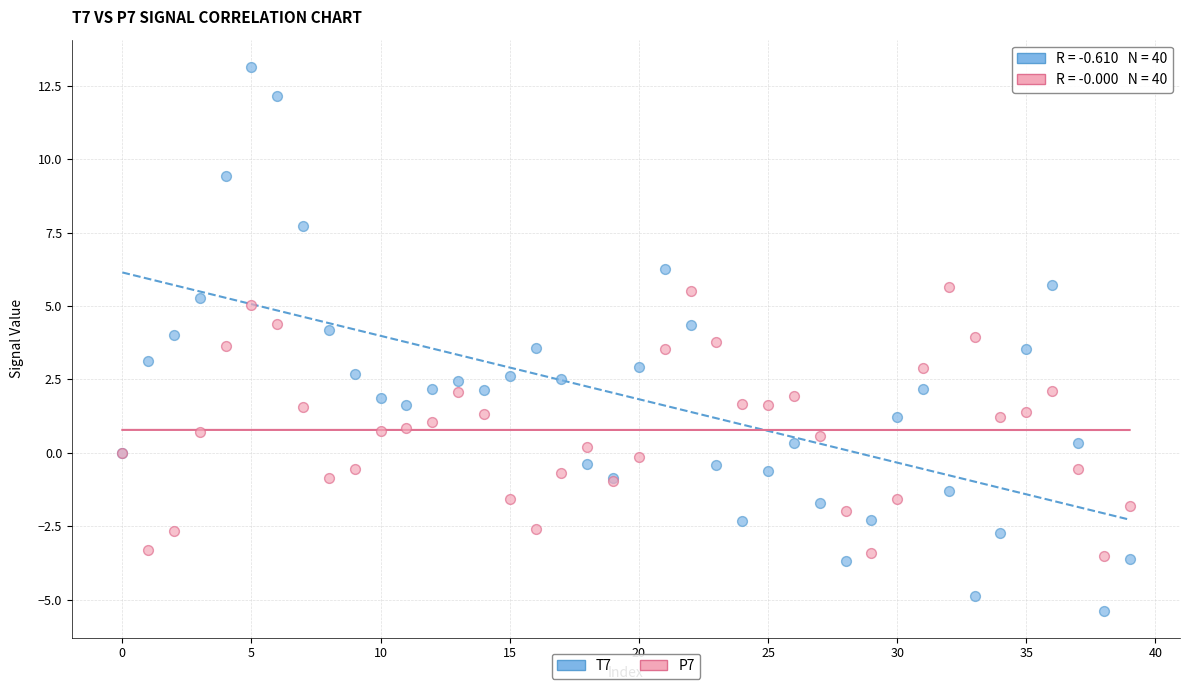

Which series has the largest Y range (max minus min)?

T7